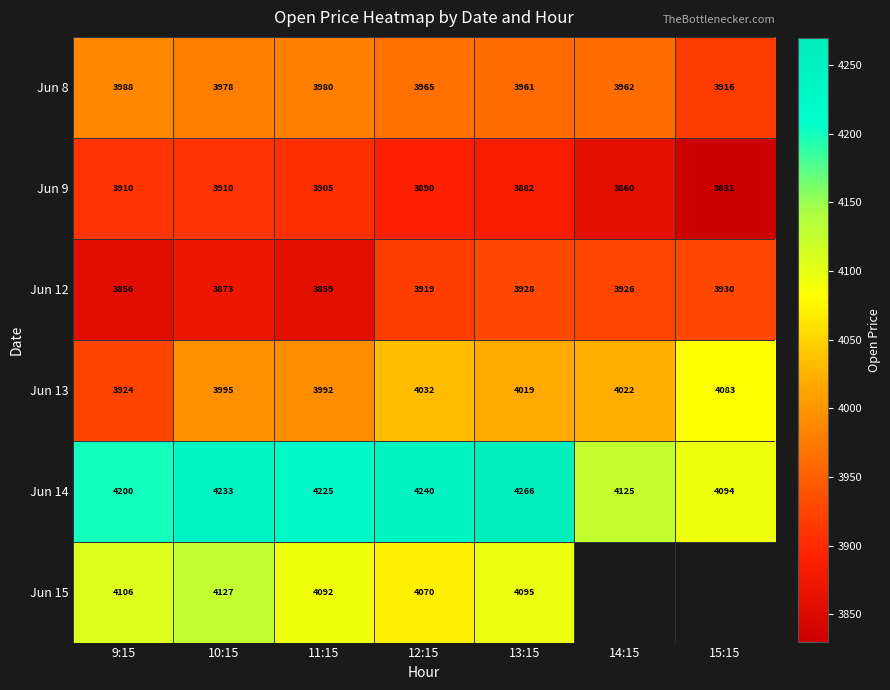

Is the value of Jun 13 at 15:15 greater than the value of Jun 9 at 14:15?

Yes